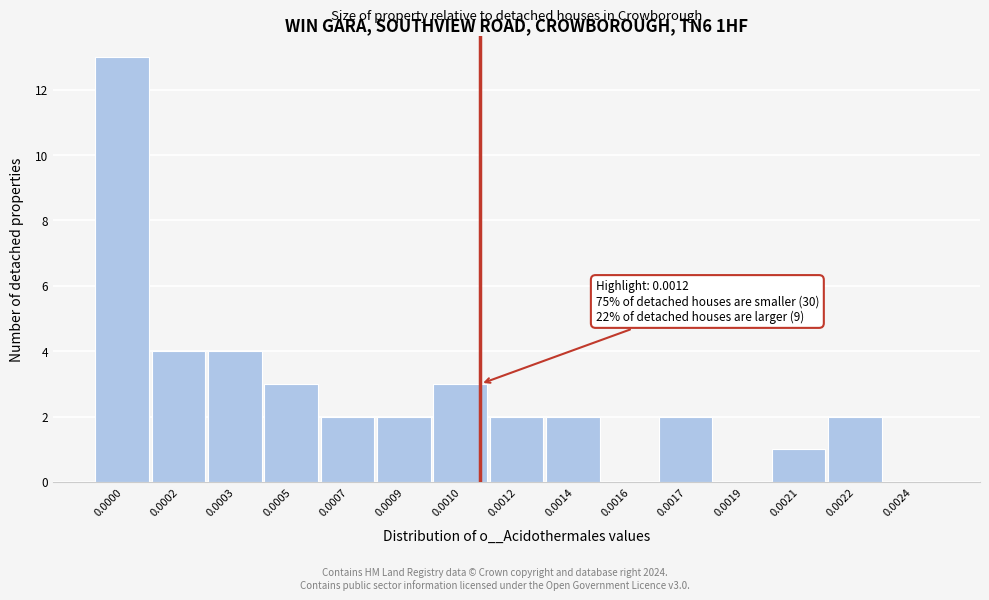

Reading left to right, list all the values displayed in this chart.

0.0000=13	0.0002=4	0.0003=4	0.0005=3	0.0007=2	0.0009=2	0.0010=3	0.0012=2	0.0014=2	0.0016=0	0.0017=2	0.0019=0	0.0021=1	0.0022=2	0.0024=0